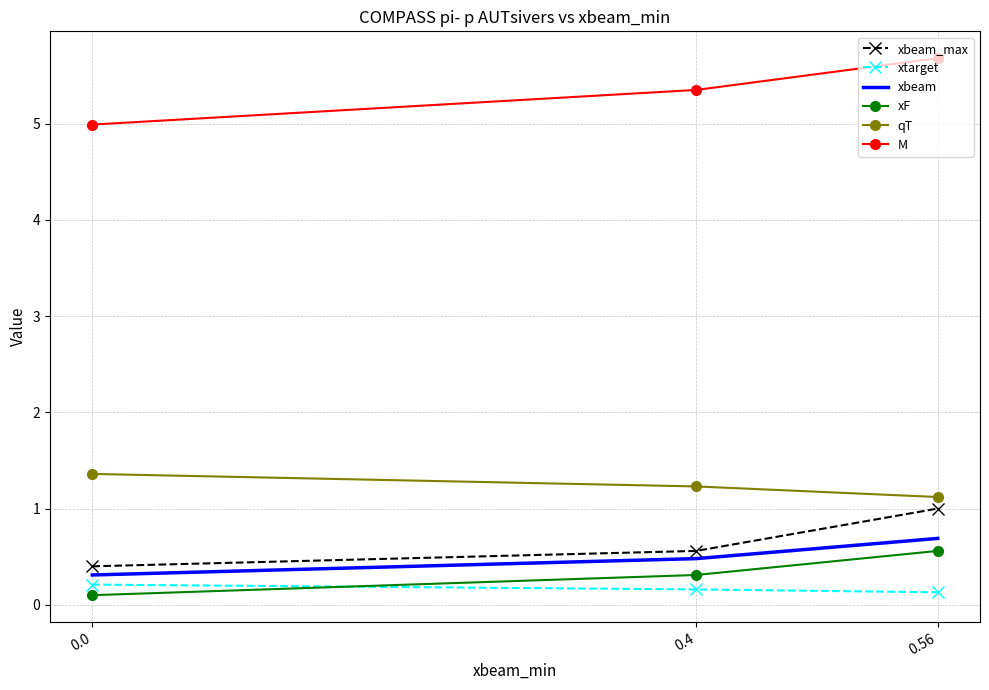

What is the minimum value shown in the chart?

0.1